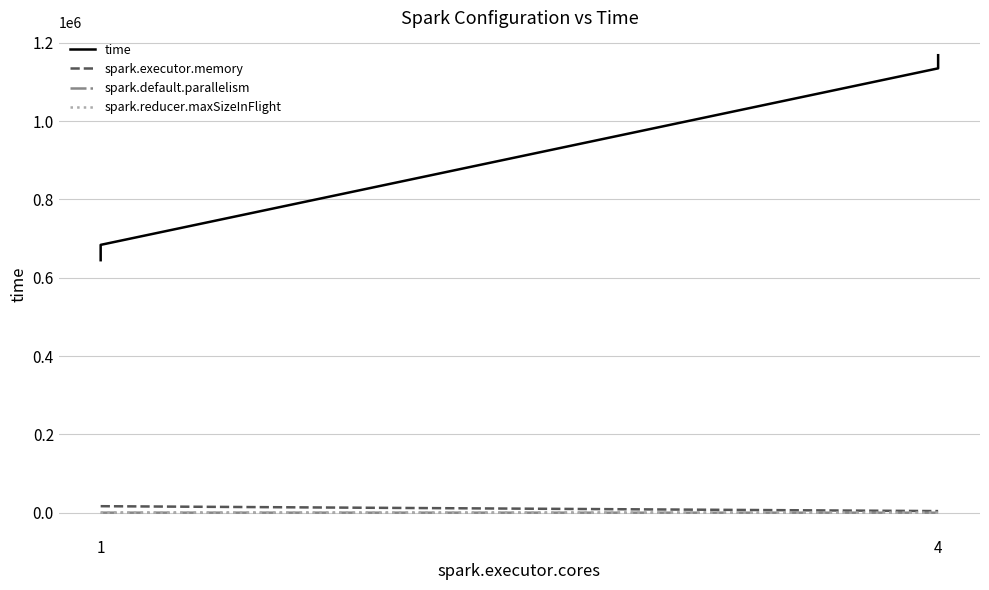

What is the maximum value for spark.reducer.maxSizeInFlight?

48